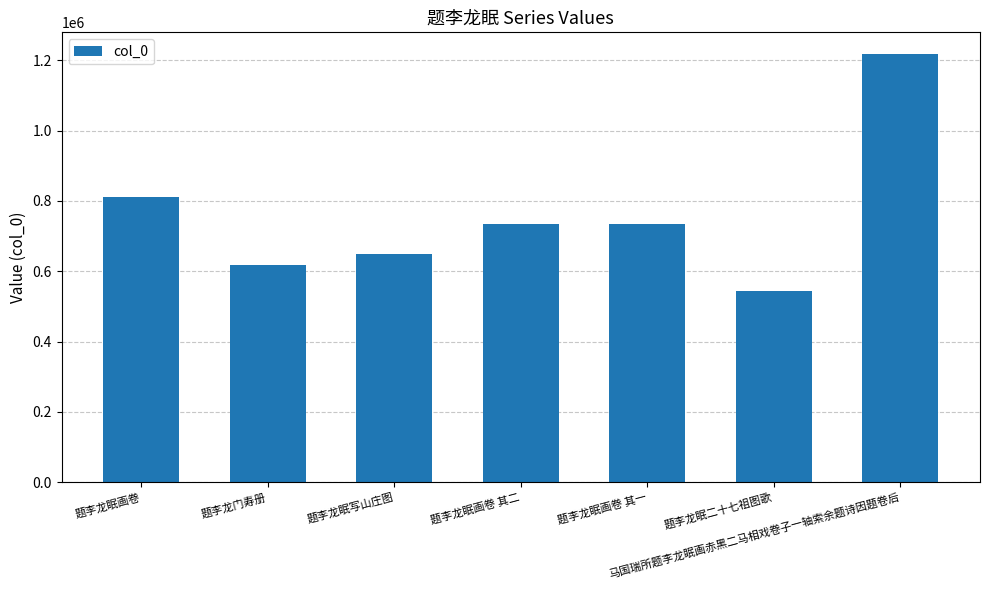

What is the label of the 4th bar from the right?

题李龙眠画卷 其二